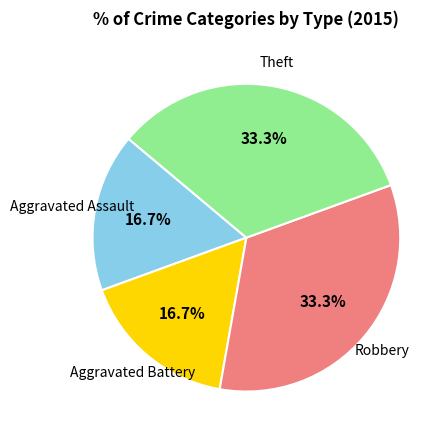

Is there a majority slice in this chart?

No